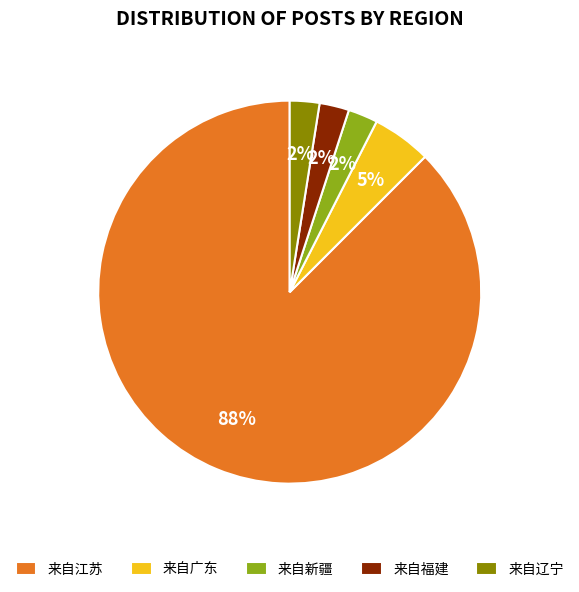

Combined, do 来自江苏 and 来自广东 account for over 50%?

Yes